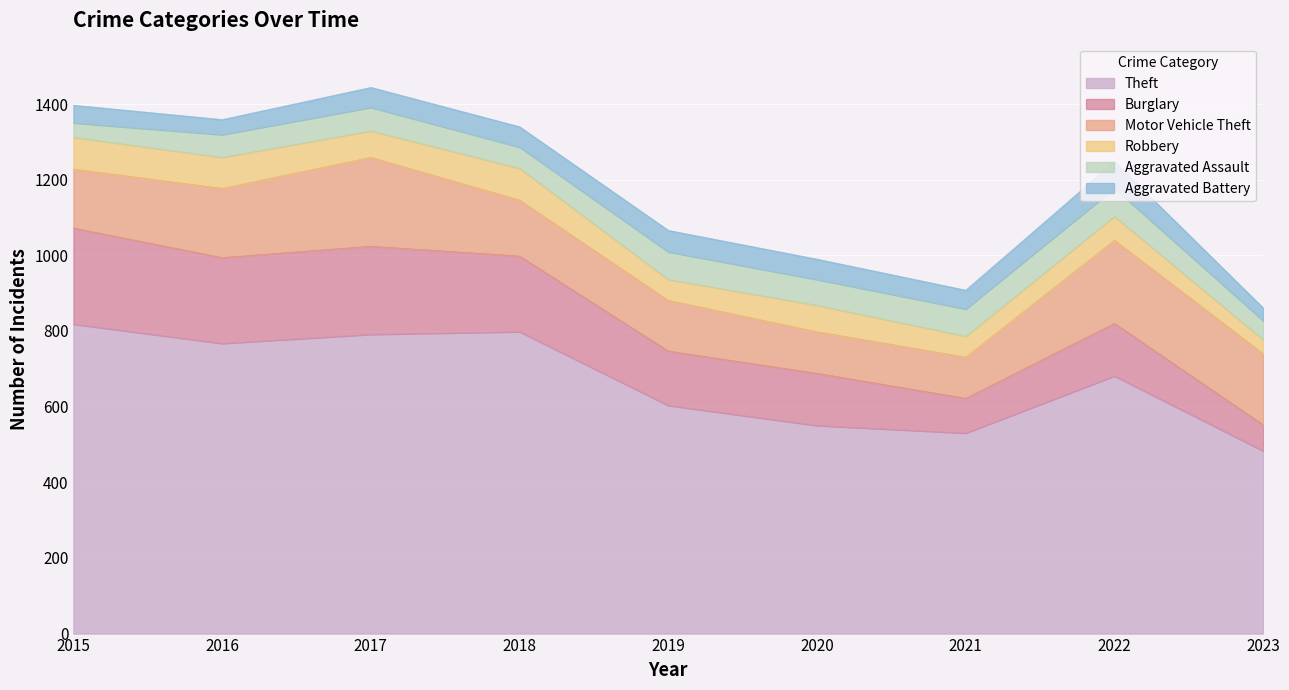

Is it true that Burglary equals 65 at 2016?

False